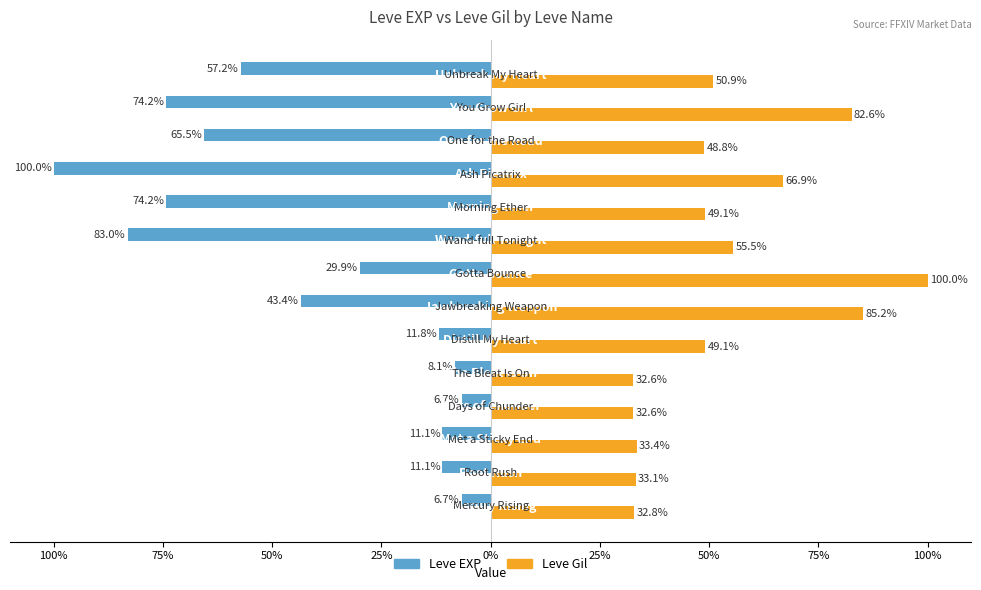

What are all the series names shown in the legend?

Leve EXP, Leve Gil